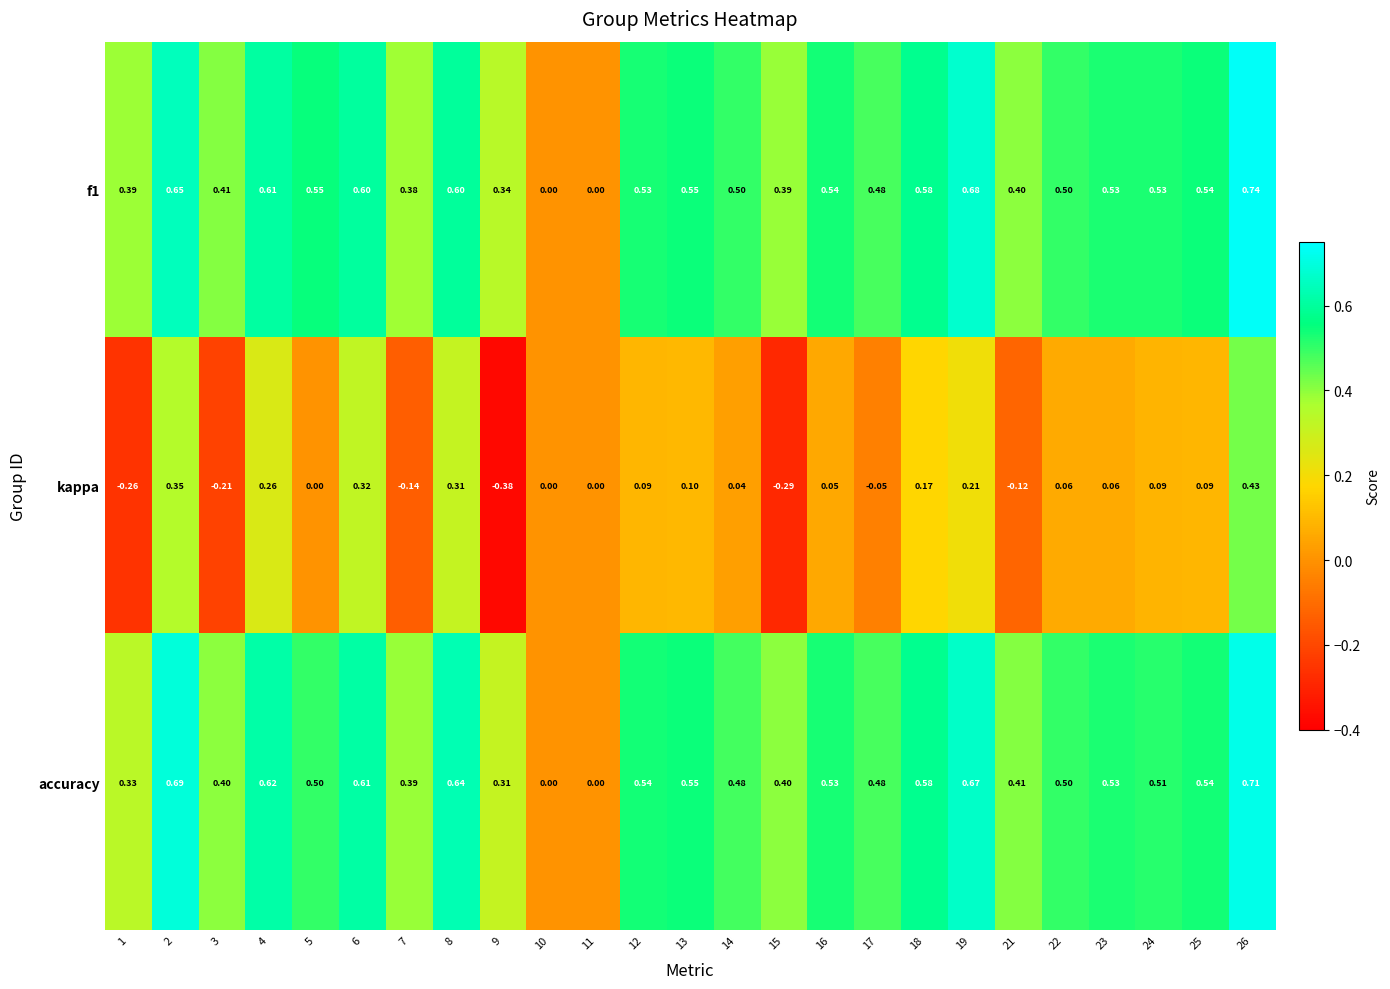

Between 12 and 26, which series saw the biggest shift?

kappa